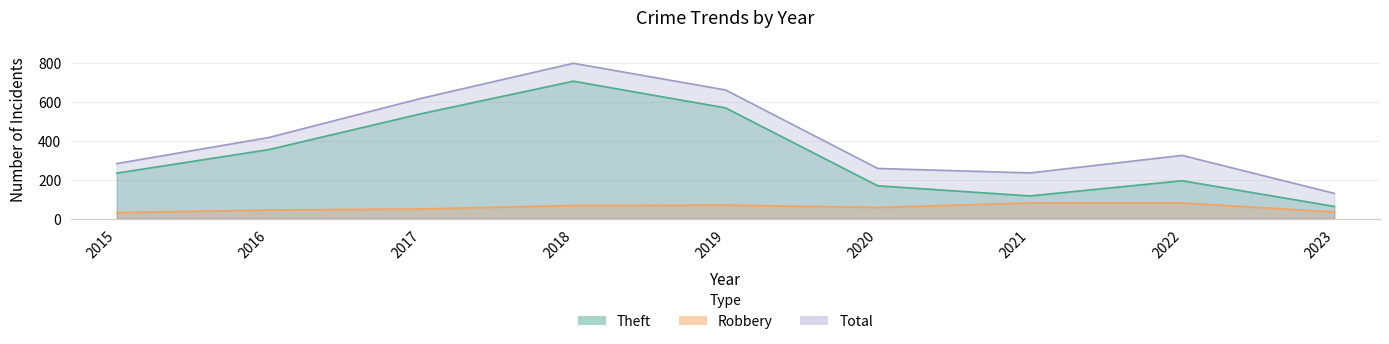

What is the value of the Robbery point at the 6th from the left?

57